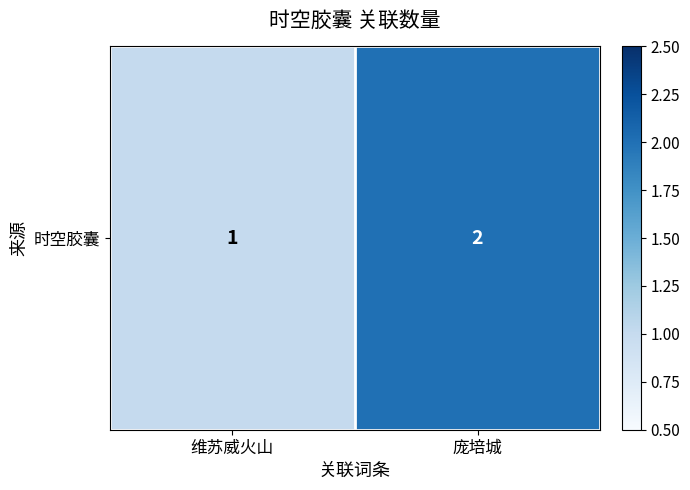

Which label corresponds to the largest value in the chart?

庞培城